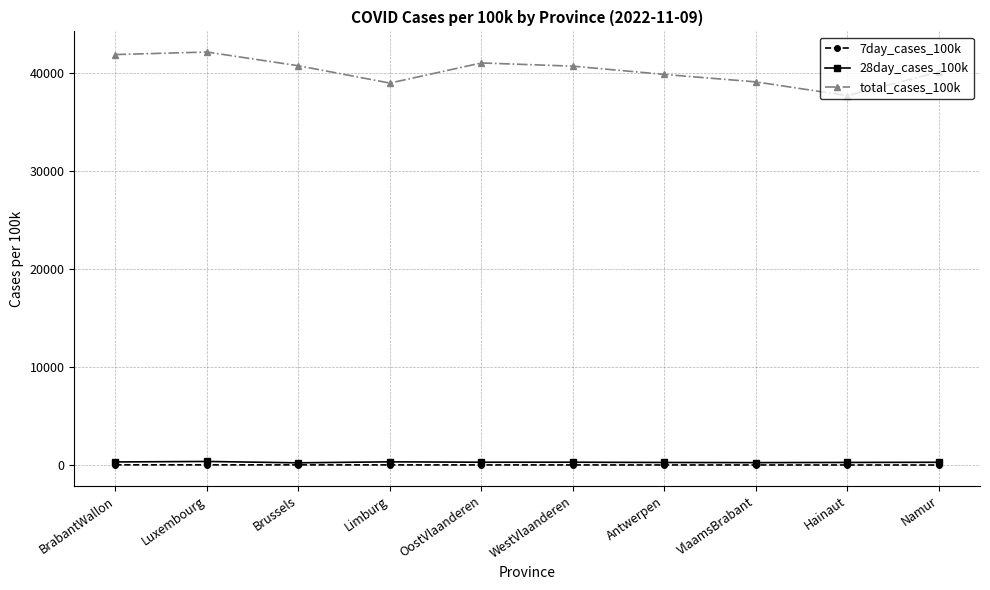

What is the difference between the maximum and second lowest values in the total_cases_100k series?

3165.2